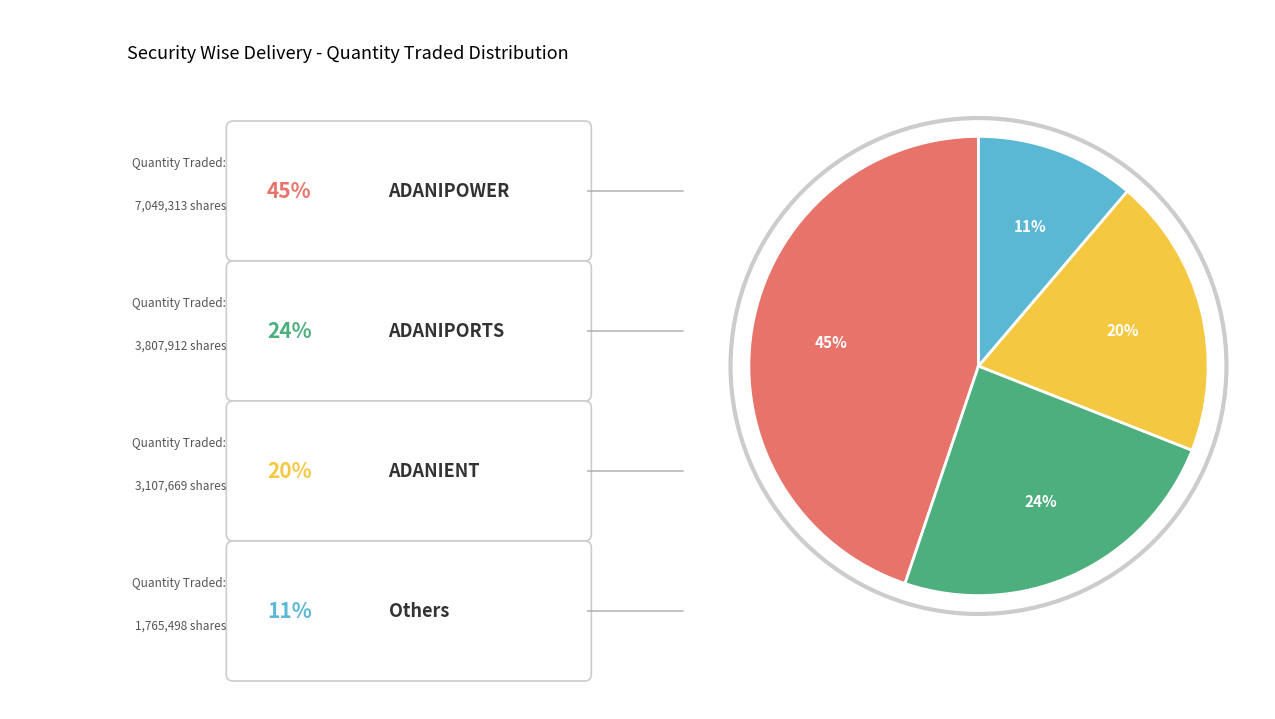

To the nearest percent, what is the average slice percentage?

25%